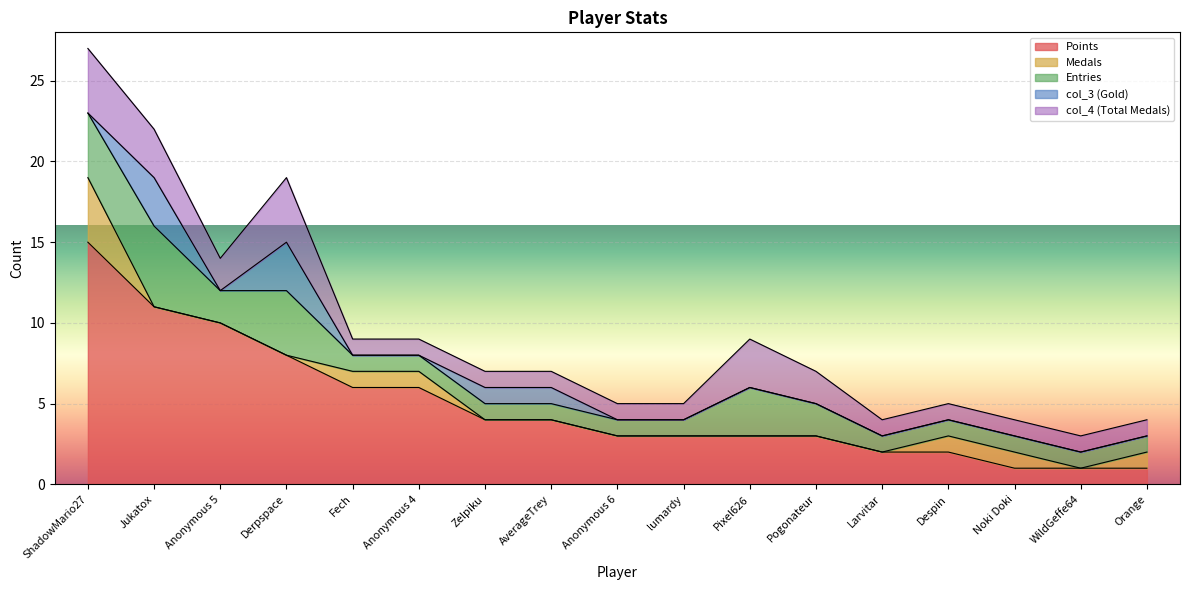

At which category does the chart reach its peak across all series?

ShadowMario27